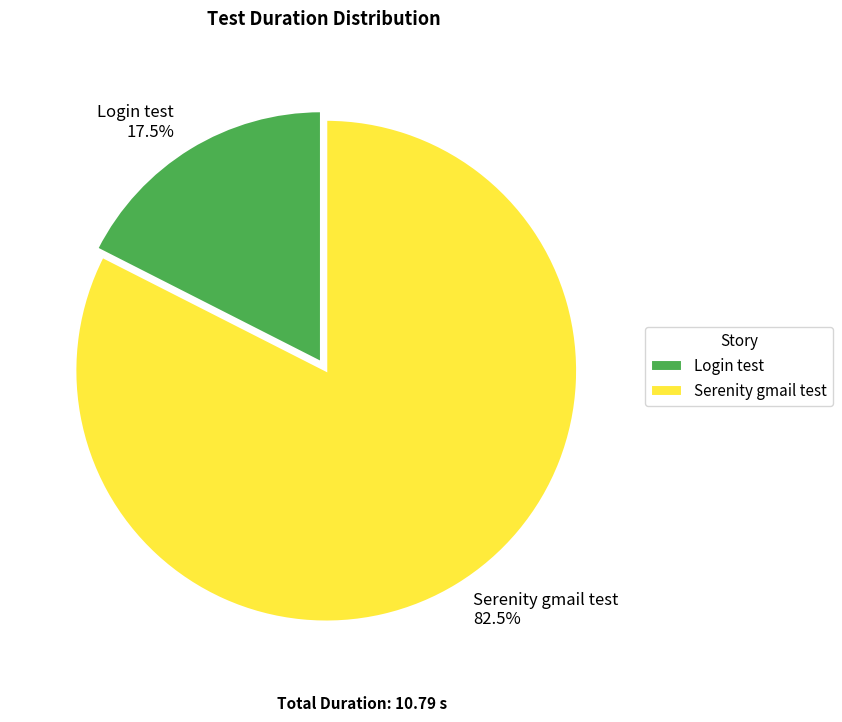

What percentage do Login test and Serenity gmail test together represent?

100.0%